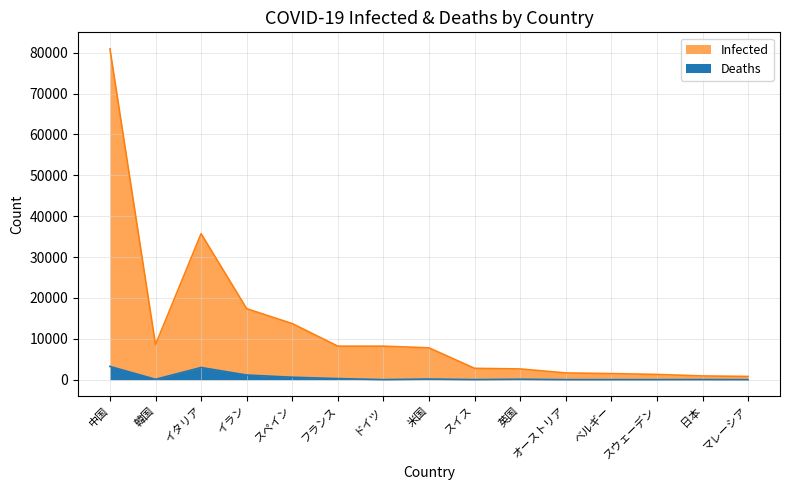

Rank the series by their average value, from lowest to highest.

Deaths, Infected